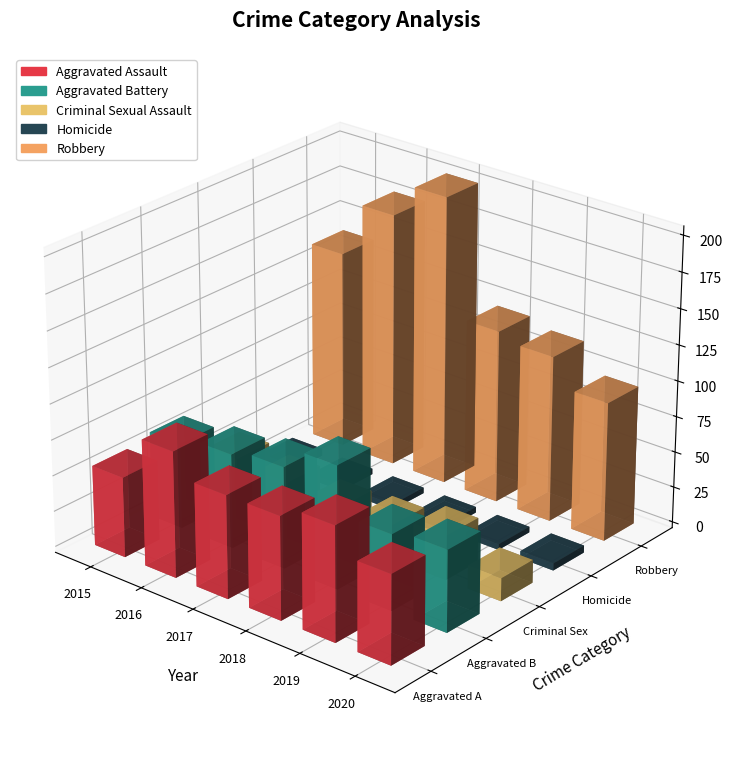

Are the bars horizontal?

No